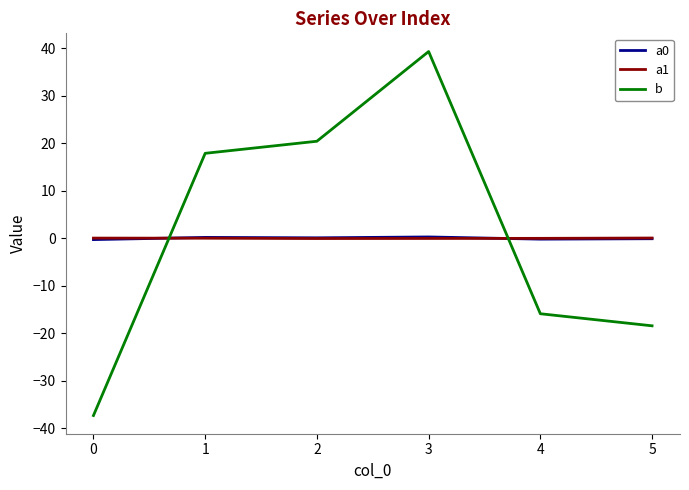

True or false: a0 and b intersect in this chart.

True